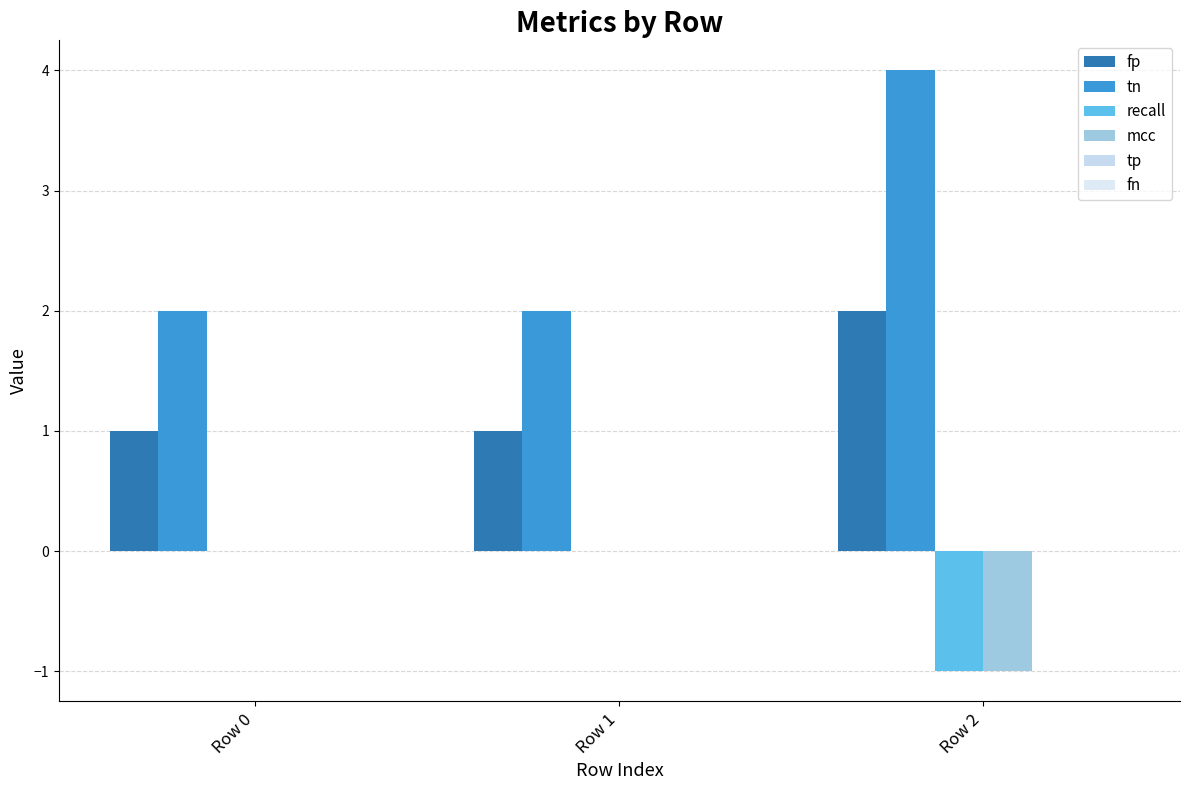

Which category has the highest value in the fp series?

Row 2